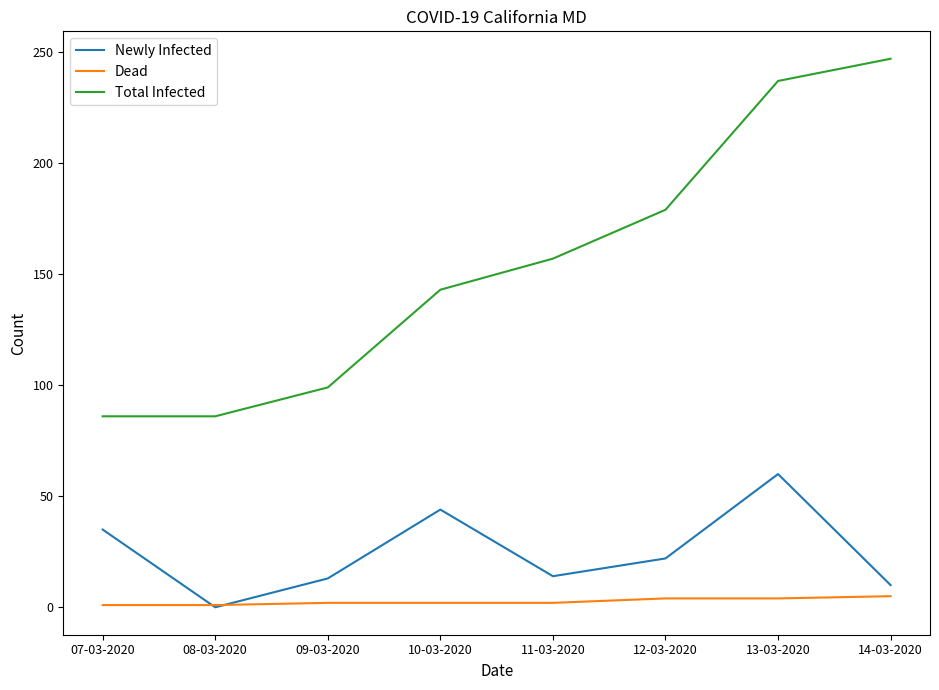

True or false: Dead and Total Infected cross at least once.

False